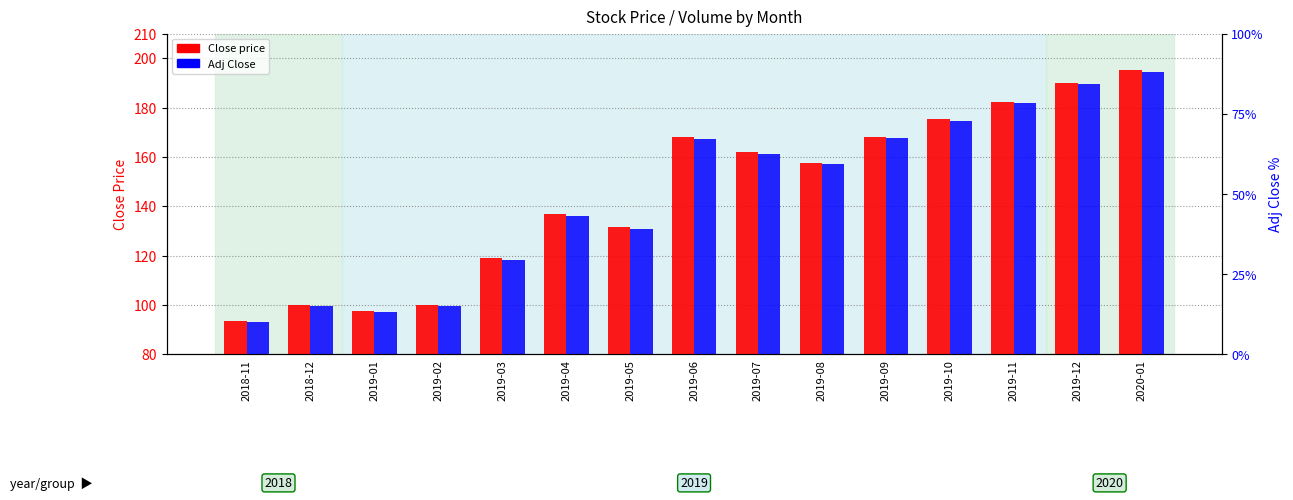

What is the label of the 15th bar from the left?

2020-01